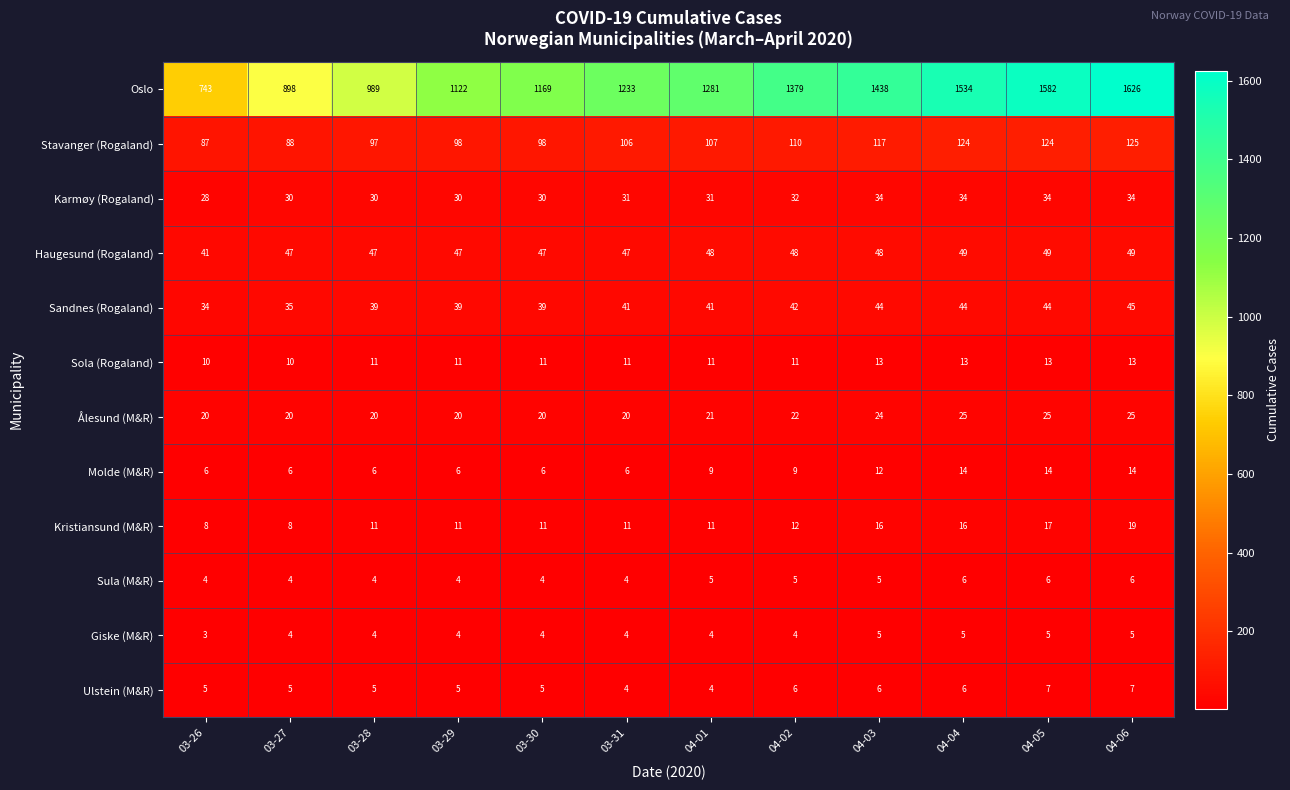

Which series has the largest total across all categories?

Oslo